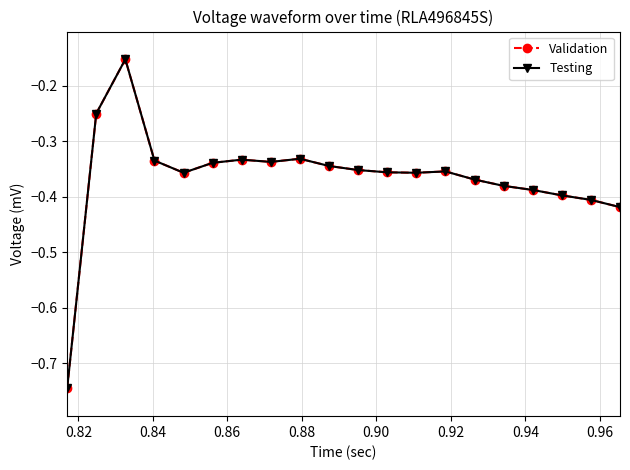

Is this an area chart (filled region under the line)?

No